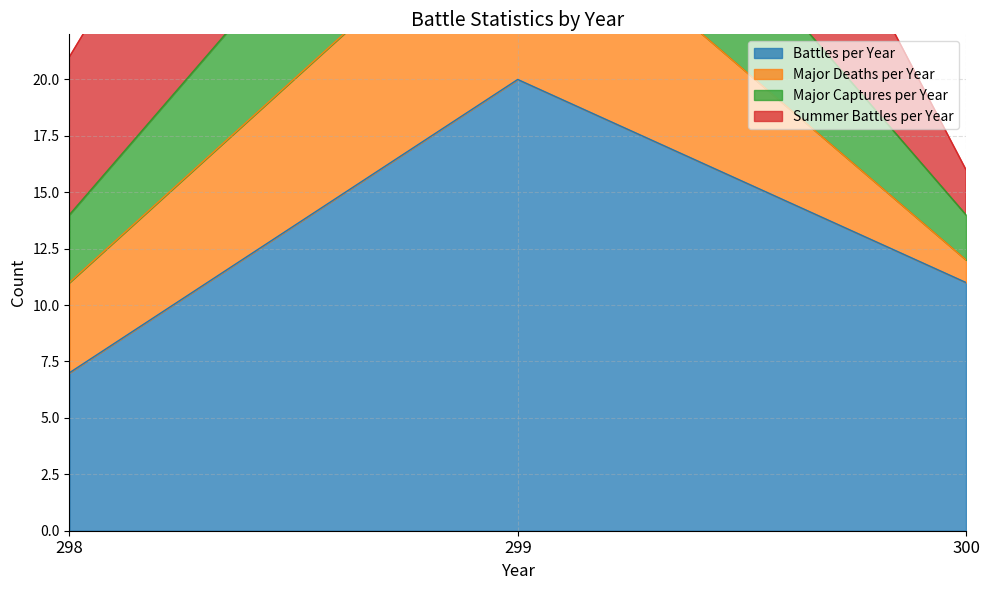

List the labels in order of Battles per Year value, smallest first.

298, 300, 299